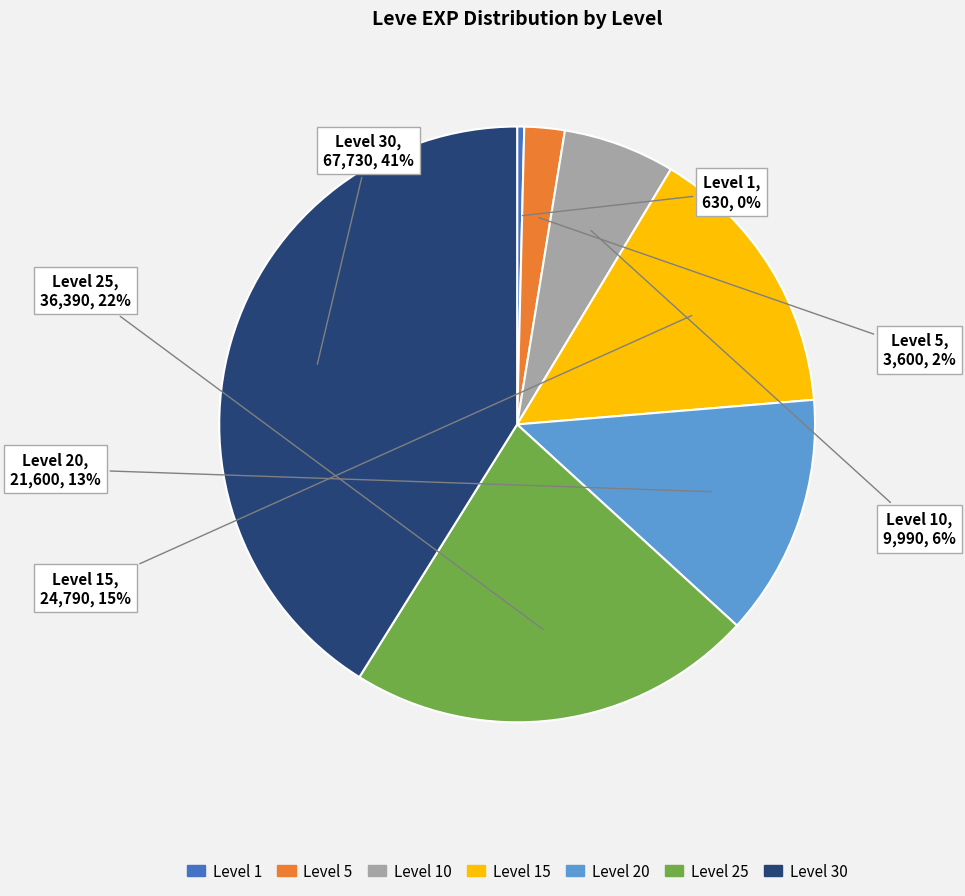

To the nearest percent, what is the average slice percentage?

14%